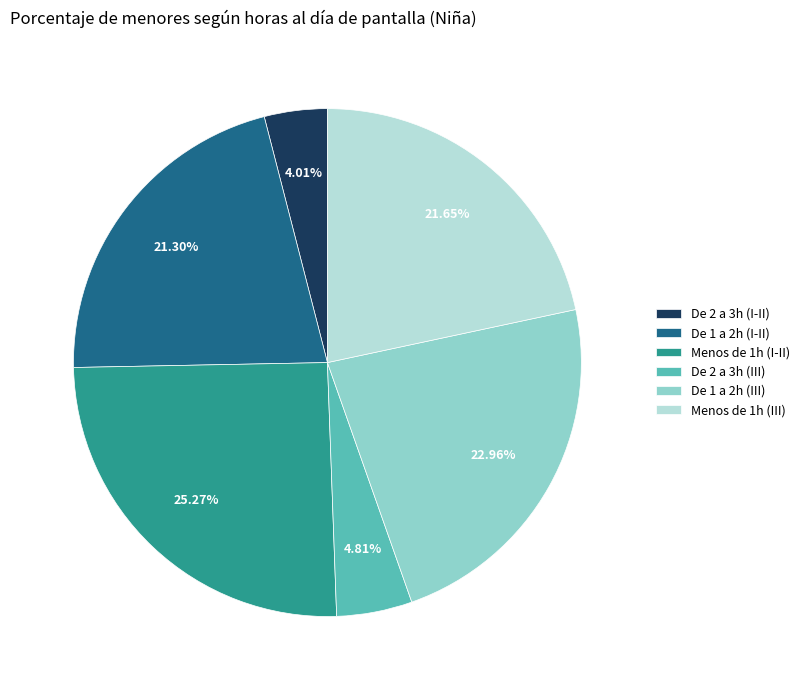

The Menos de 1h (III) slice represents 22% of the pie. True or false?

True